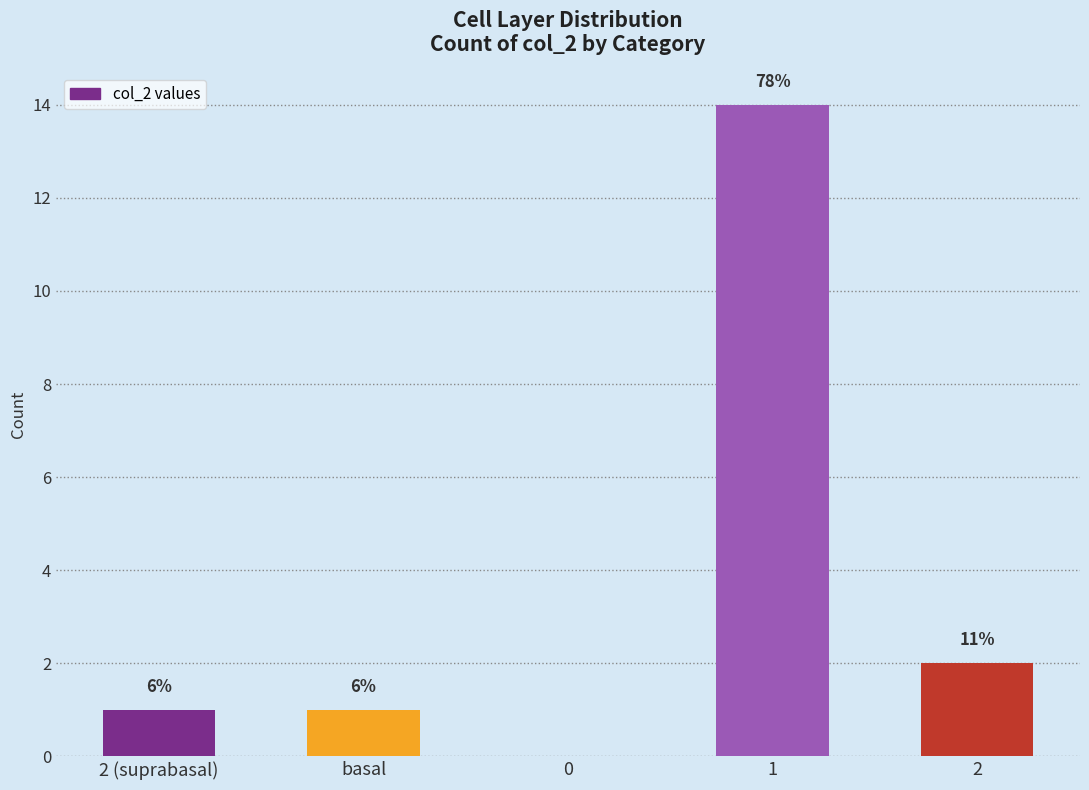

Reading left to right, list all the values displayed in this chart.

1	1	0	14	2